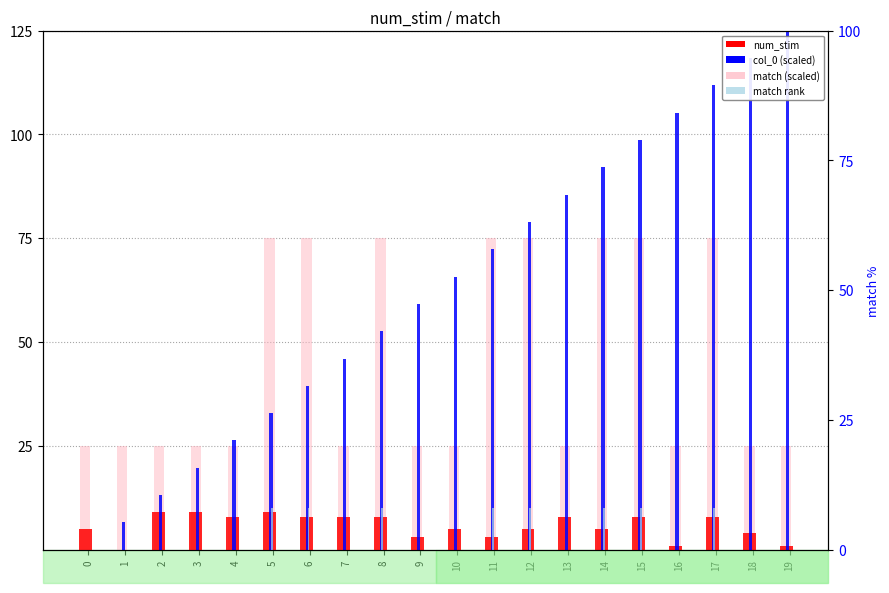

At how many categories does at least one series exceed 68?

12